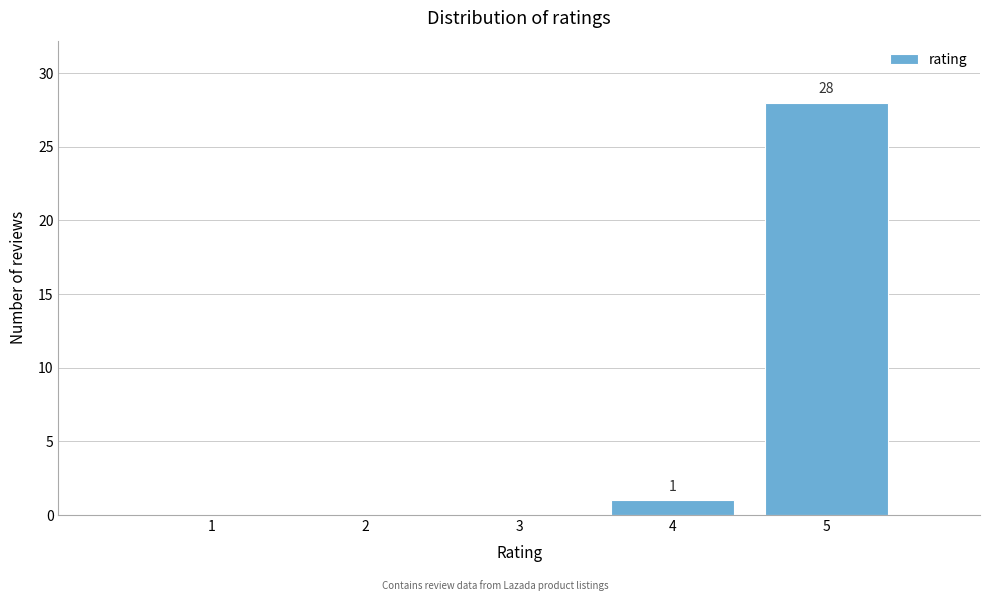

Reading left to right, transcribe all the data shown in this chart.

1=0	2=0	3=0	4=1	5=28